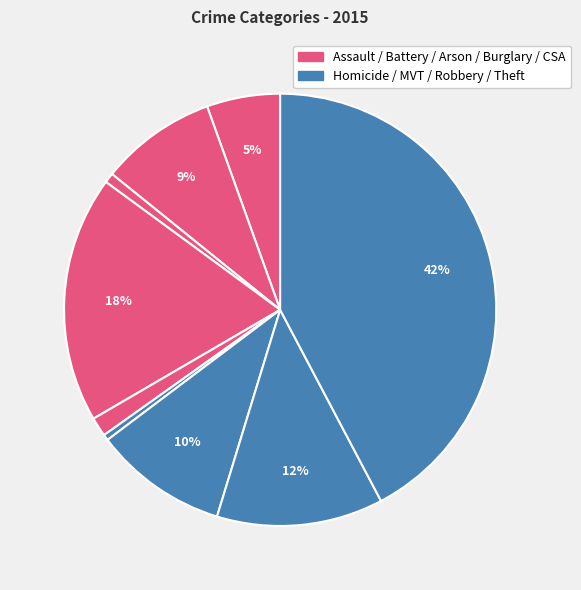

How many slices are in this pie chart?

9